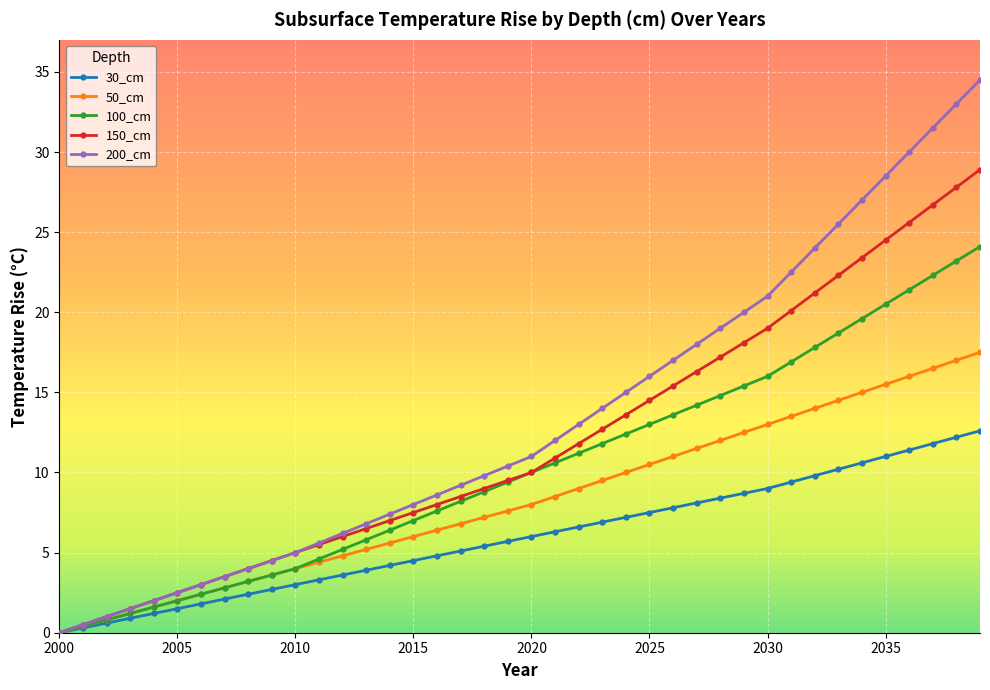

What is the value of the 150_cm point at the 8th from the left?

3.5